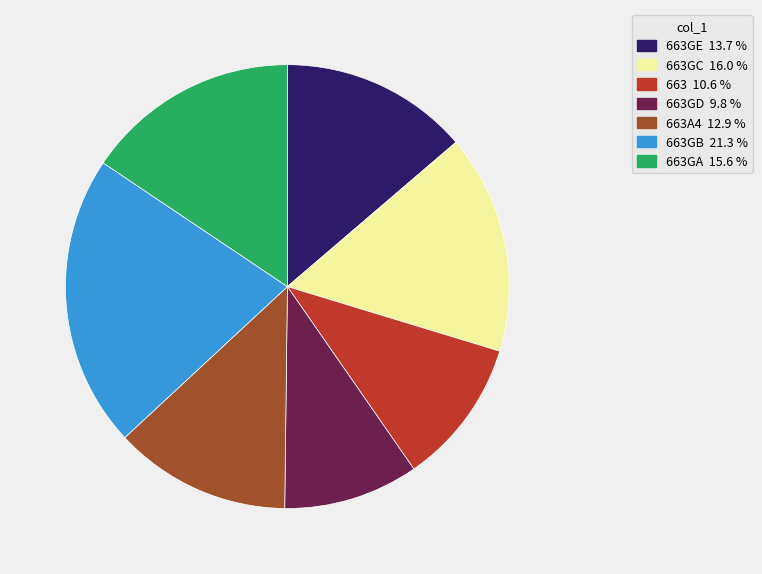

Does any single category account for the majority?

No